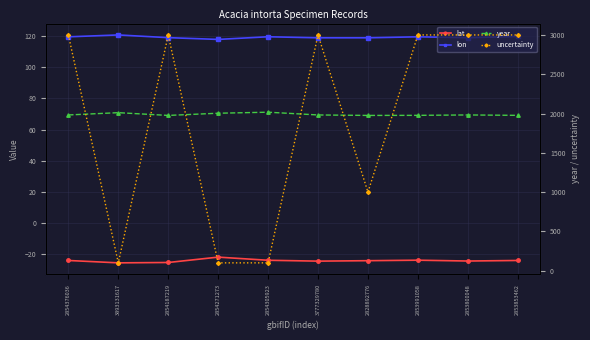

What is the value of the uncertainty point at the 2nd from the left?

100.0